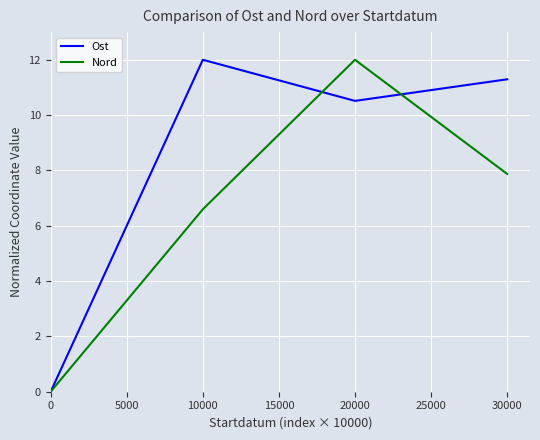

What is the difference between the maximum and minimum values in the Nord series?

12.0